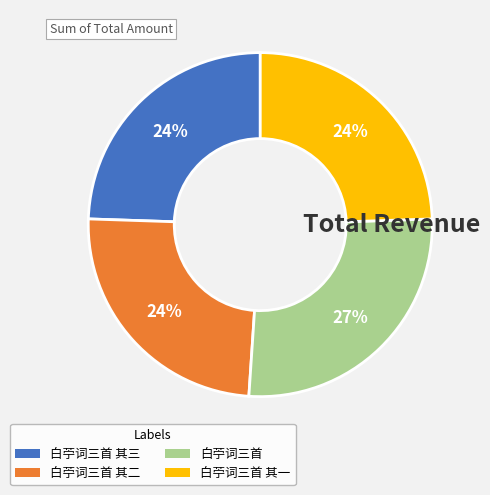

Is there a majority slice in this chart?

No